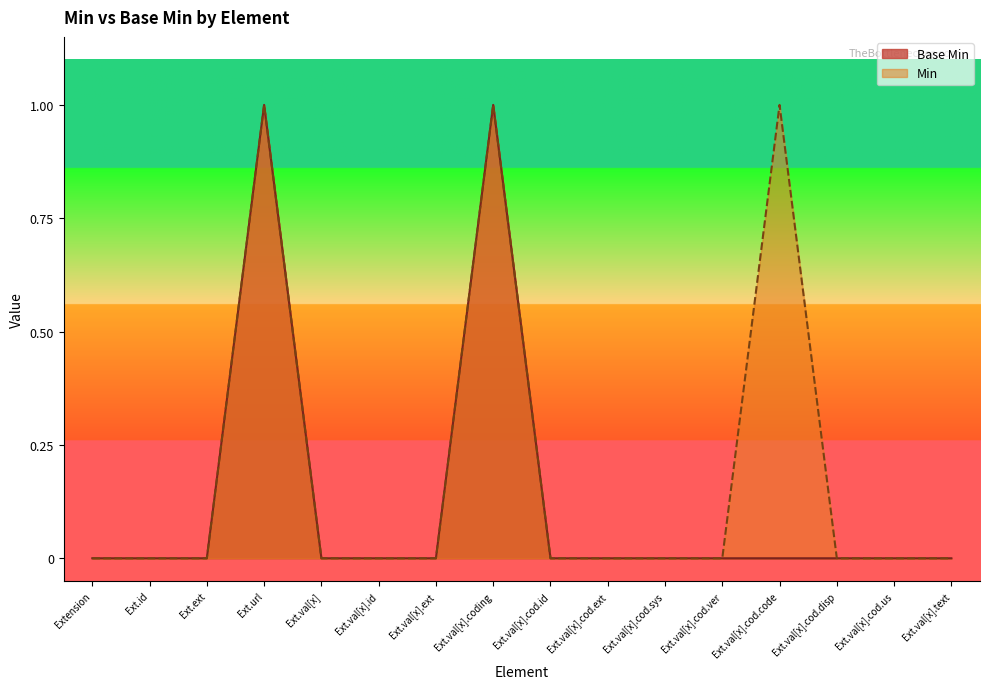

Is it true that Base Min equals 0 at Ext.val[x]?

True